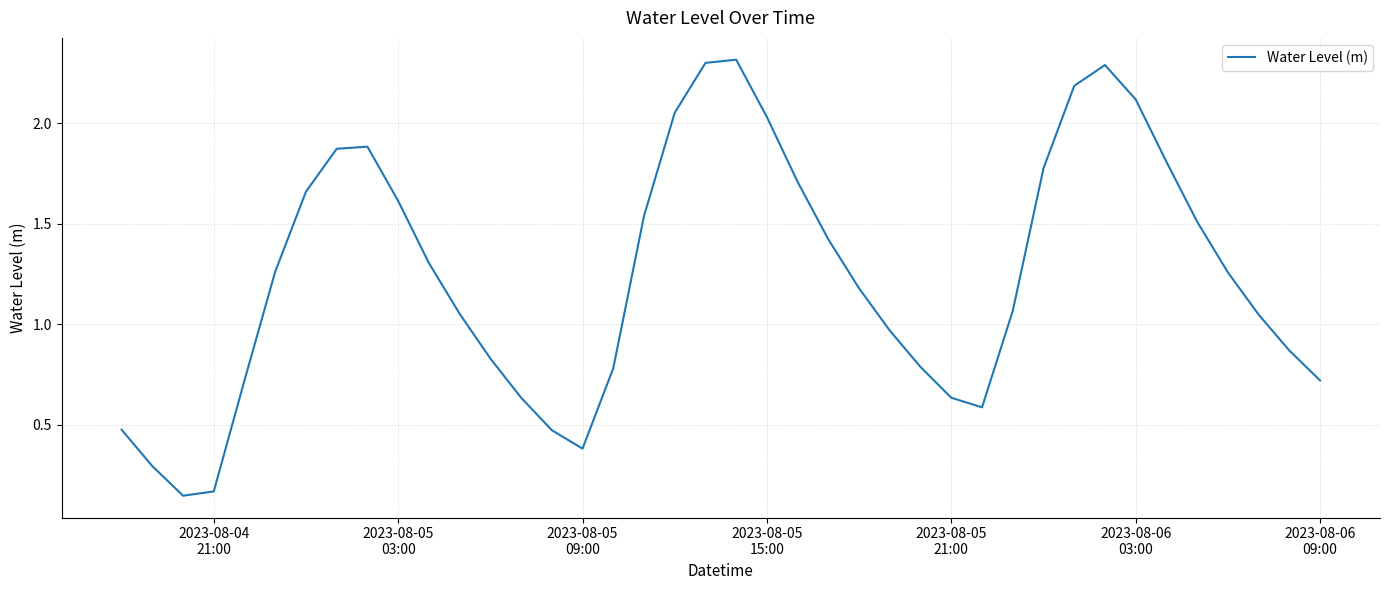

What is the maximum value shown in the chart?

2.3